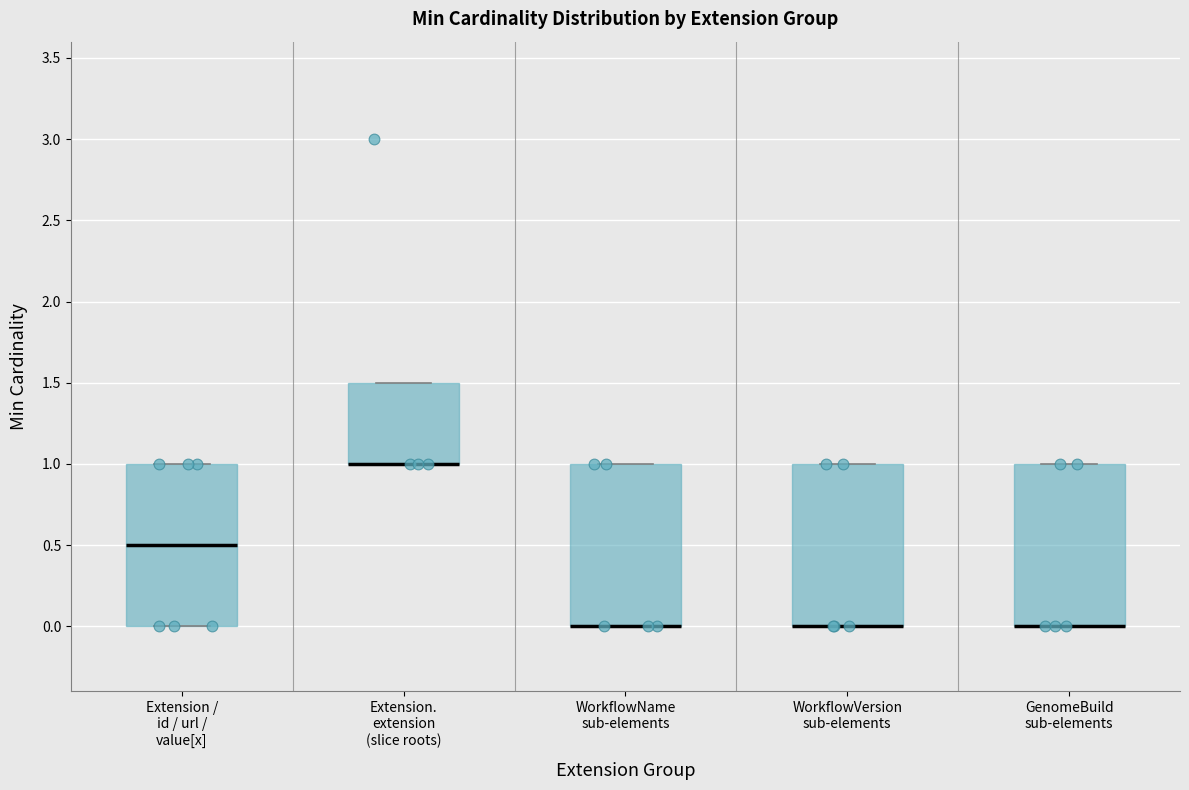

Where is the upper edge of the box for Extension. extension (slice roots) on the y-axis? The values are not printed on the chart, so give them approximately, as read against the axis.

1.5